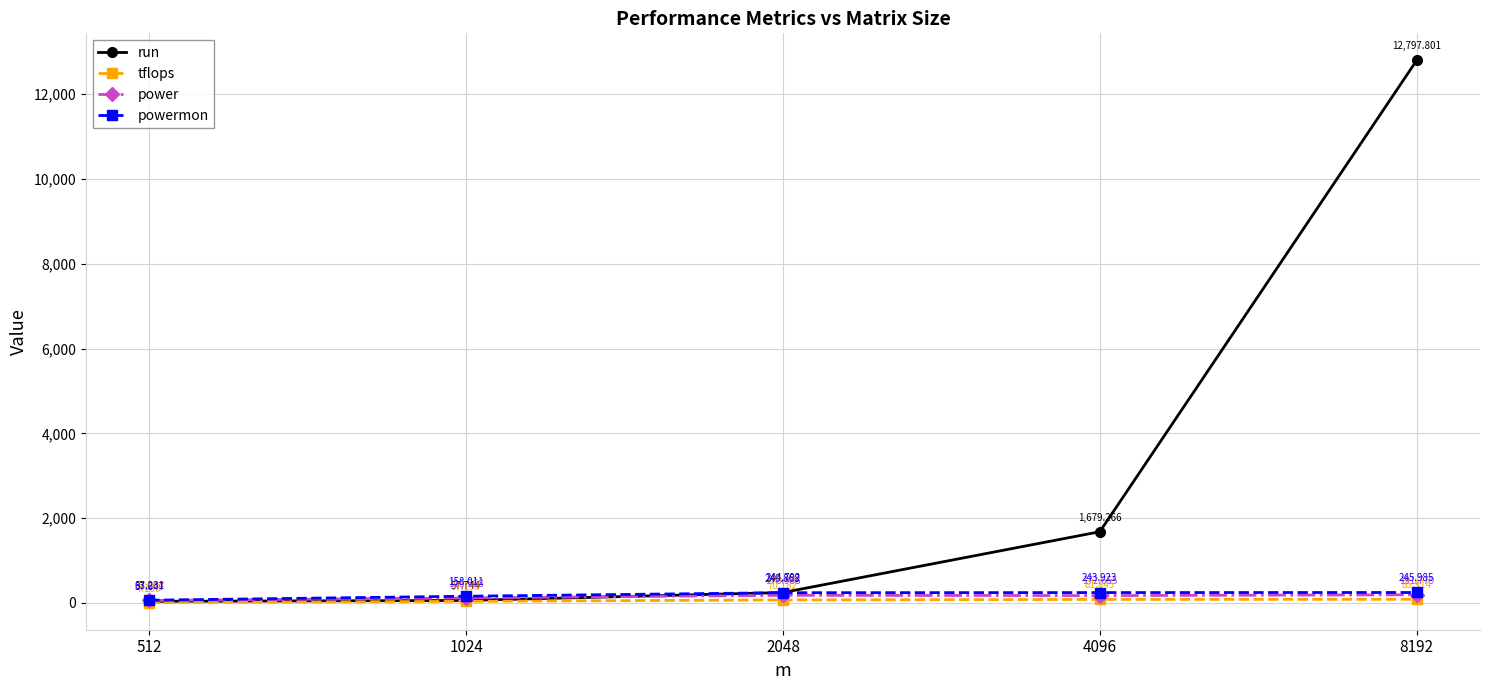

Which category has the lowest value across all series?

512